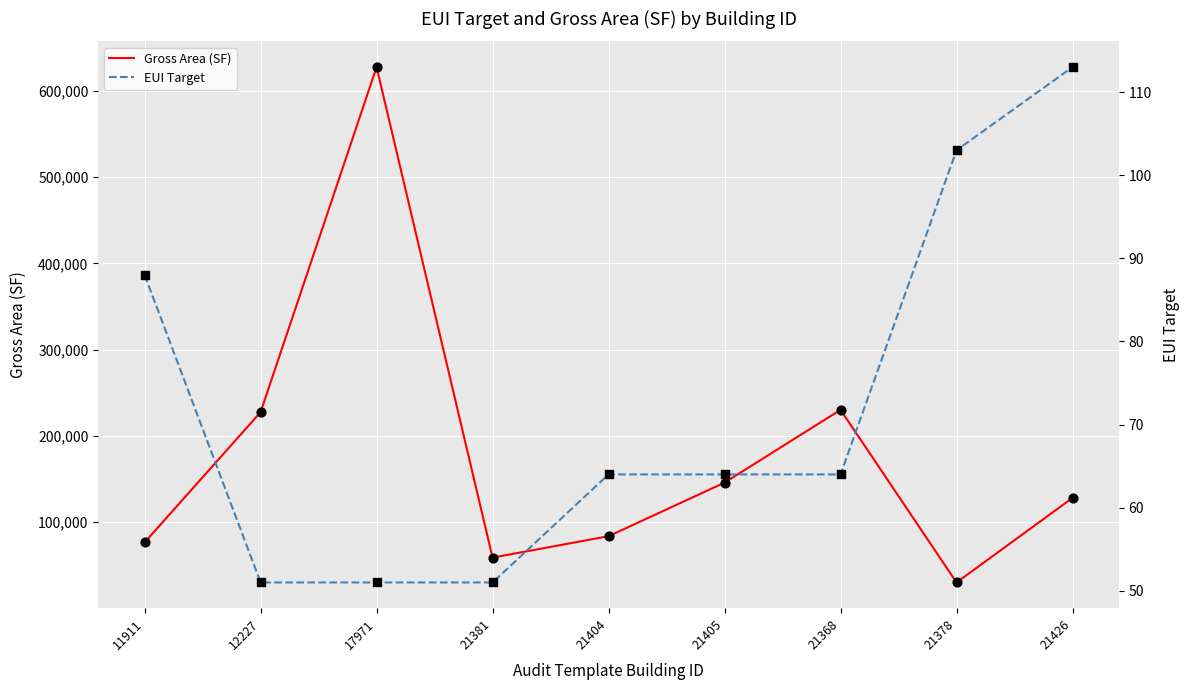

Which series has the widest spread of Y values?

Gross Area (SF)